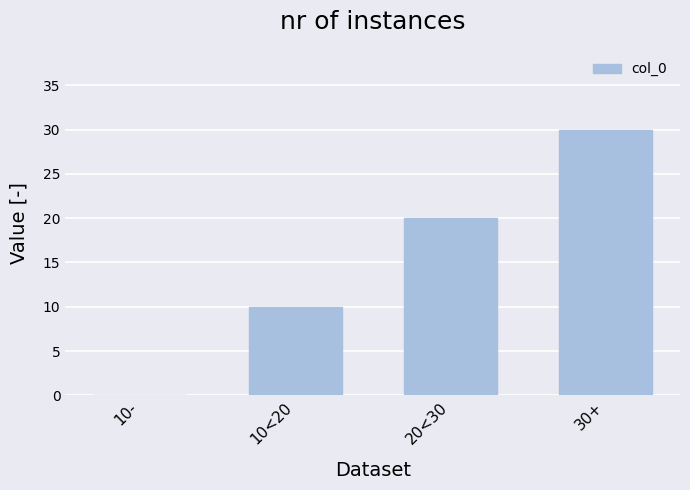

What is the maximum value shown in the chart?

30